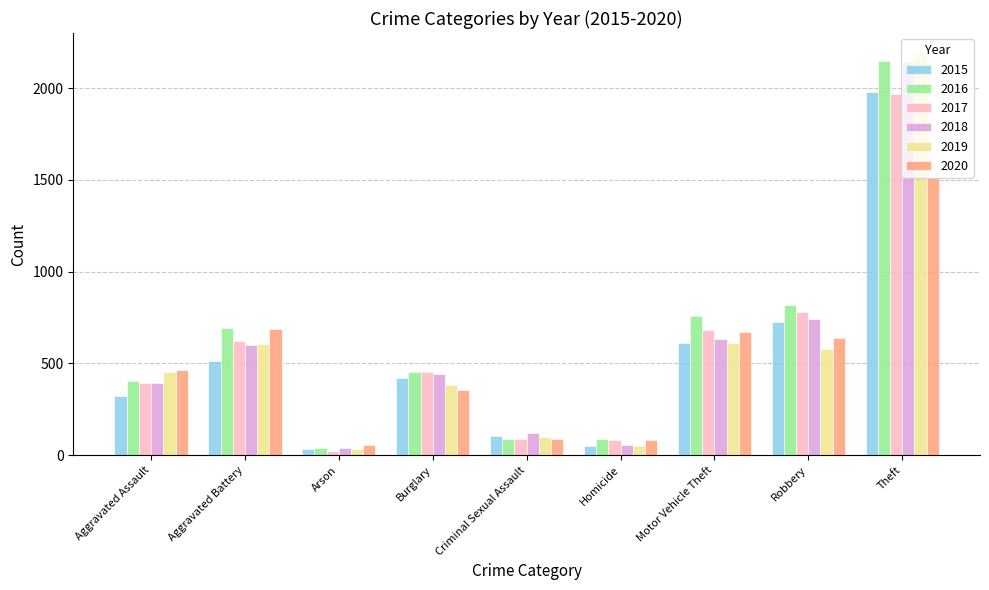

What is the label of the 8th bar from the left?

Robbery